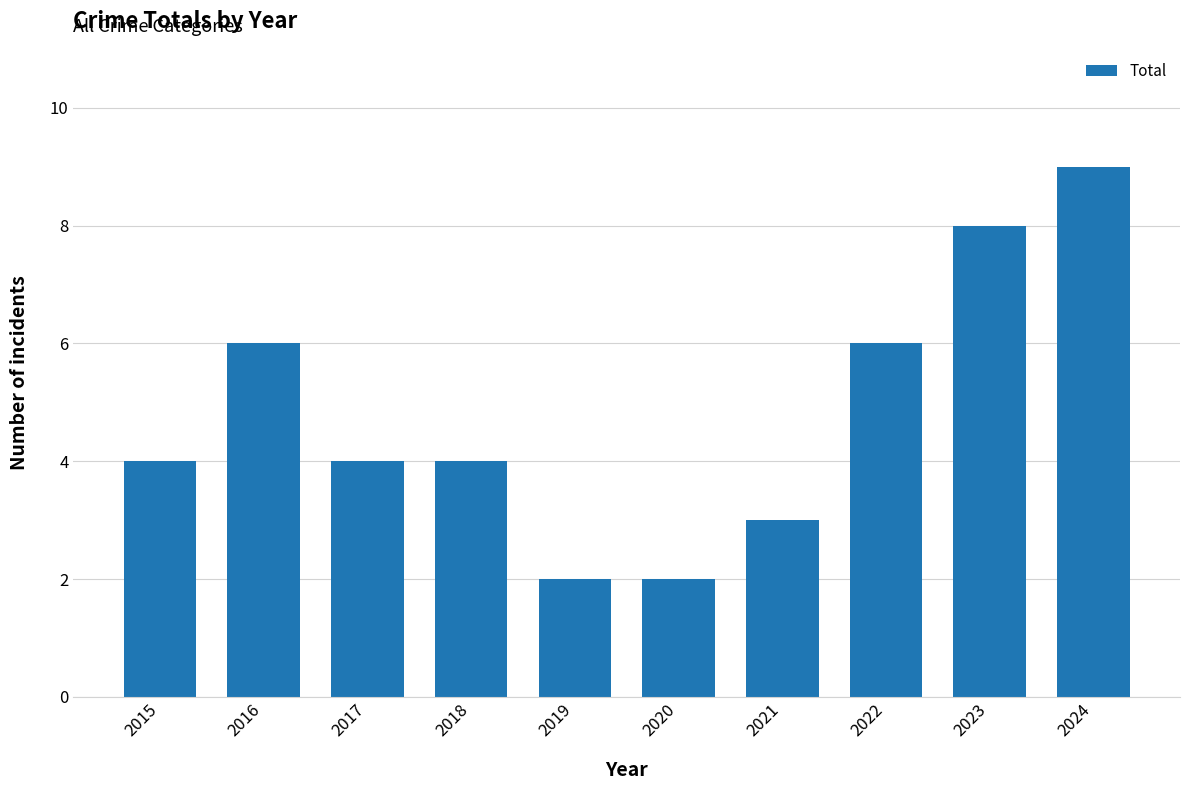

True or false: the data shows 3 at 2021.

True